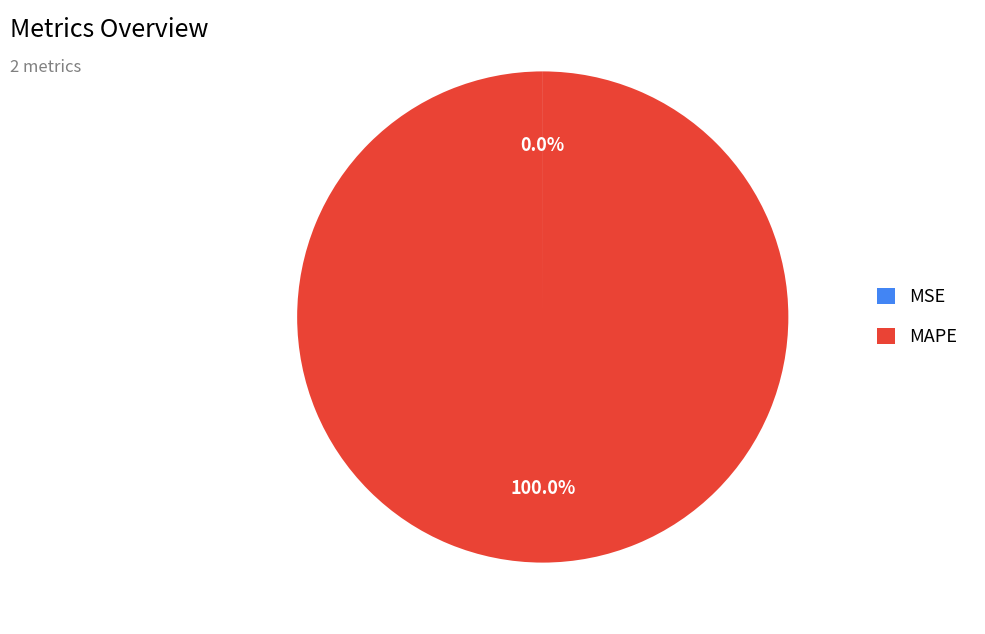

Is there a majority slice in this chart?

Yes